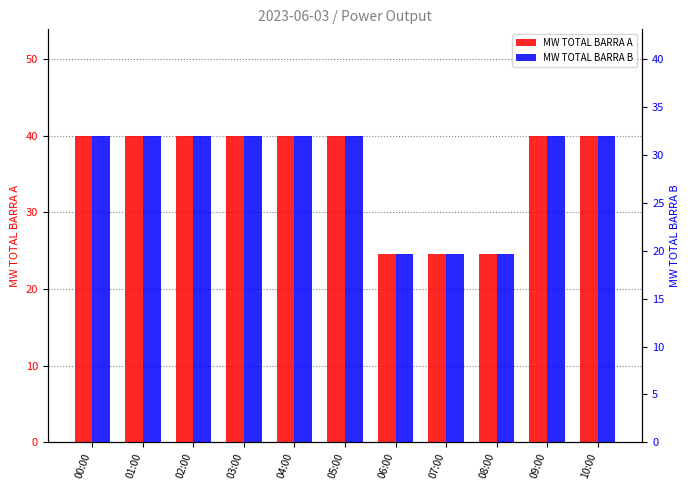

How many categories are shown in the chart?

11